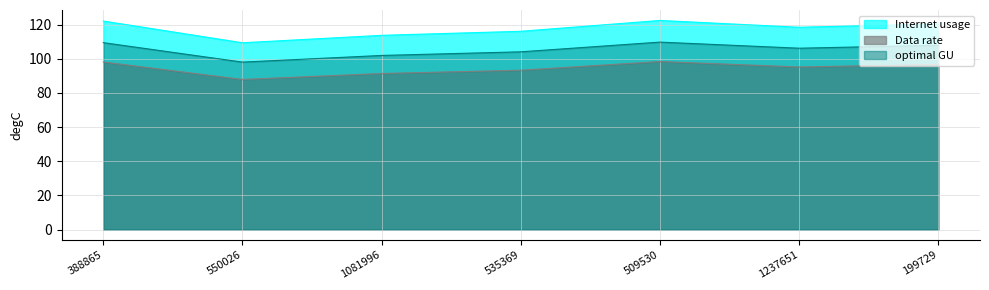

How many data points in optimal GU are above 106?

4